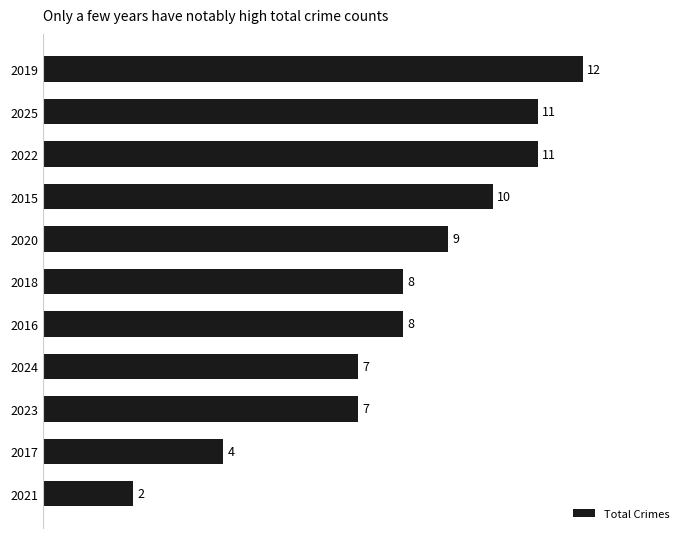

The chart shows a value of 3 at 2021. True or false?

False